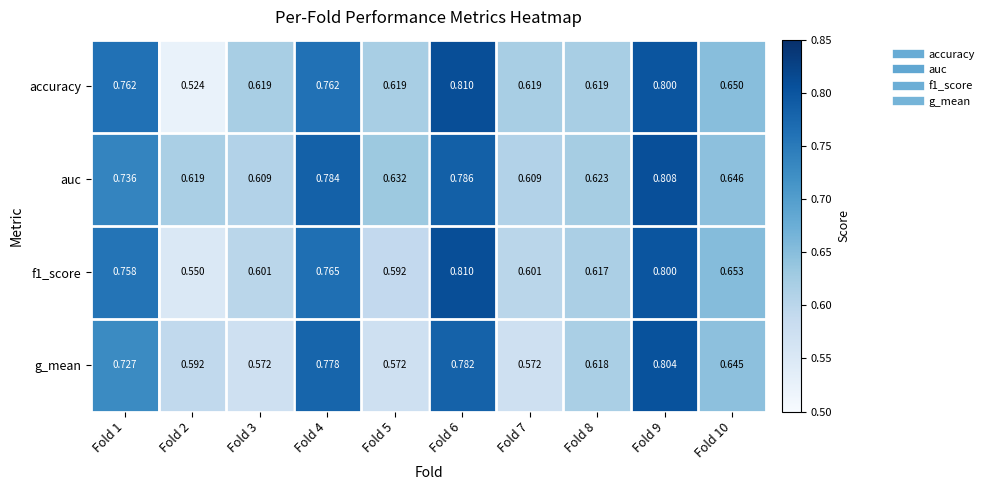

Which series has the largest total across all categories?

auc